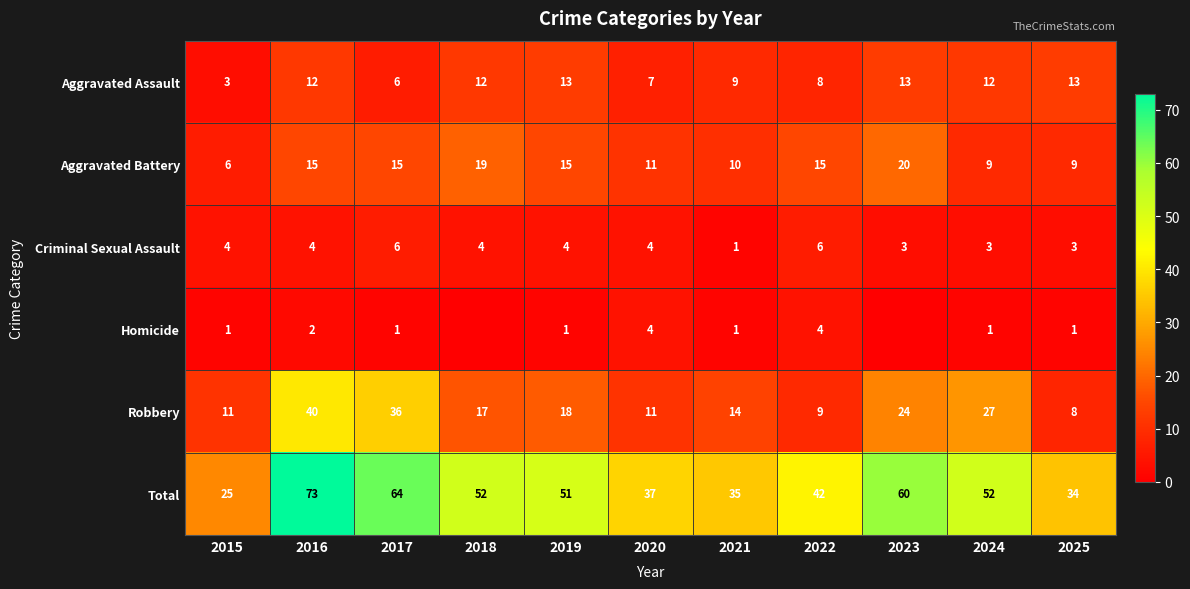

What is the total value across all series at 2019?

102